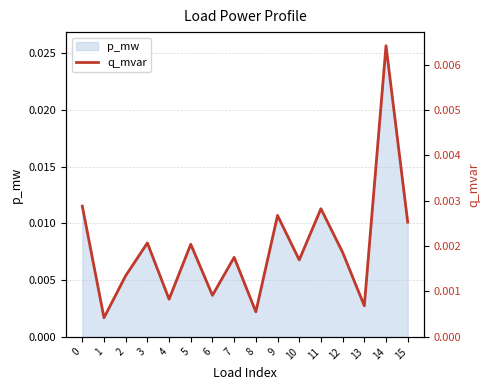

Is it true that the value at 15 is 0.0?

True